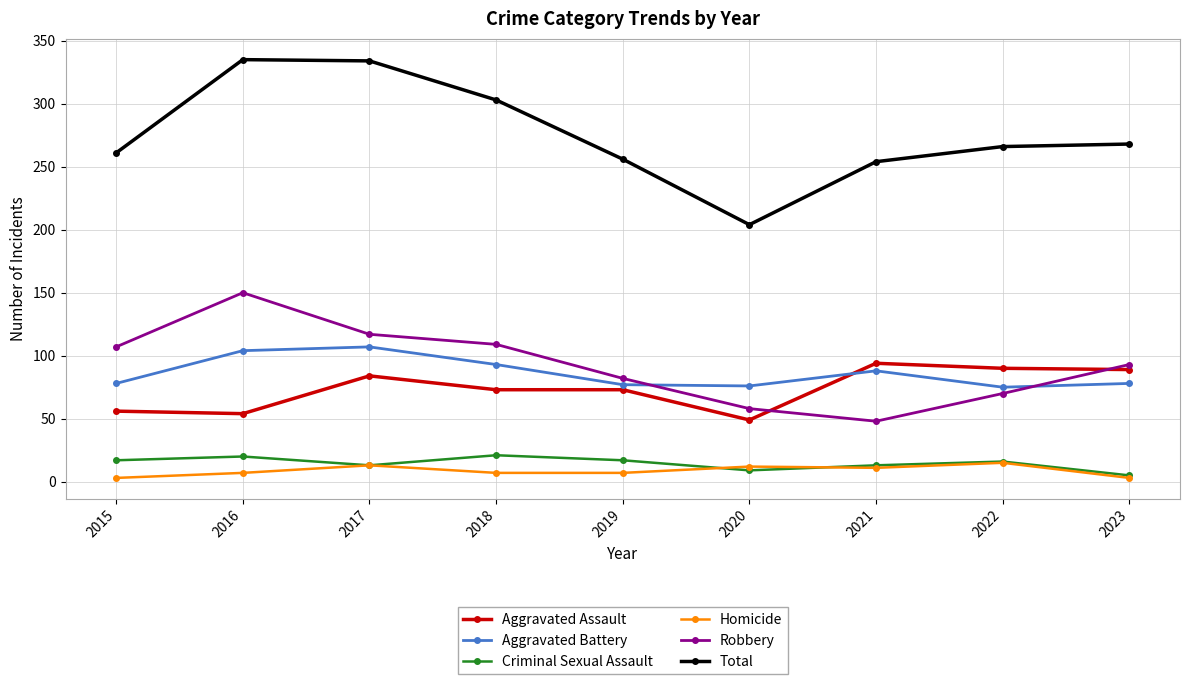

True or false: Criminal Sexual Assault and Aggravated Battery cross at least once.

False